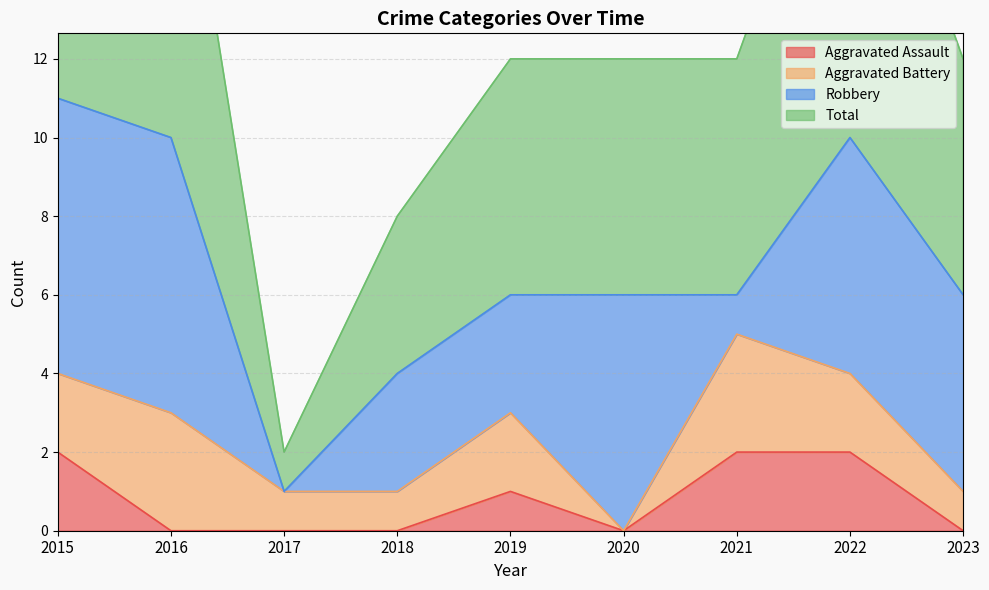

What value does the Total series have at 2023, to the nearest 5?

5